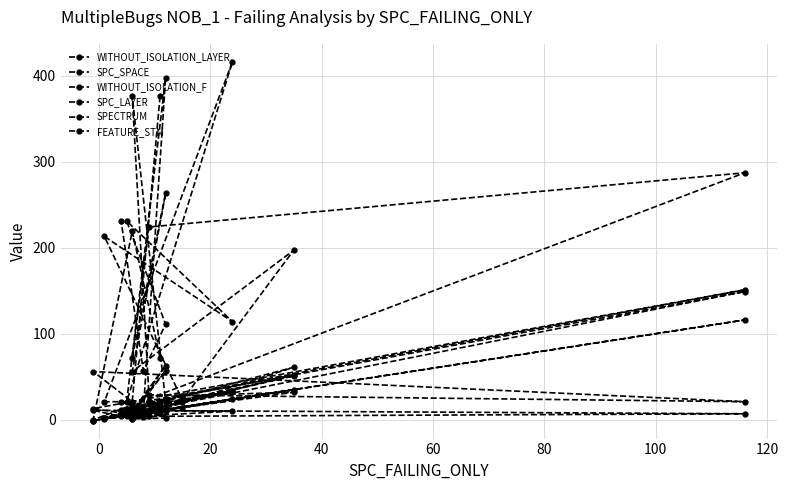

List the series in order of their peak value, highest first.

FEATURE_STM, SPC_SPACE, WITHOUT_ISOLATION_F, WITHOUT_ISOLATION_LAYER, SPC_LAYER, SPECTRUM